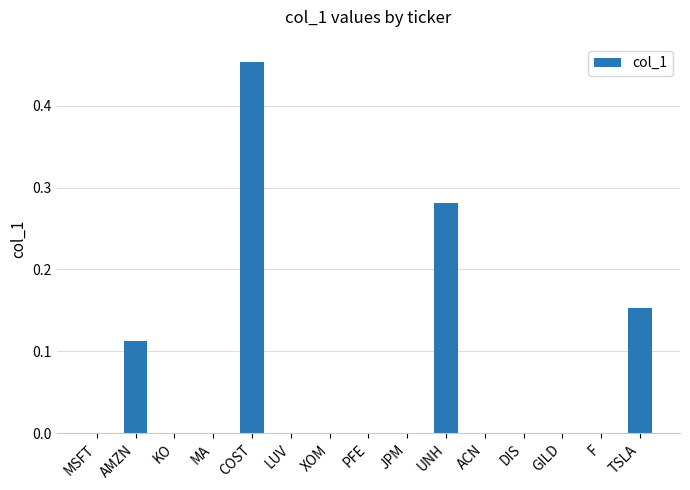

Which has a higher value, JPM or AMZN?

AMZN